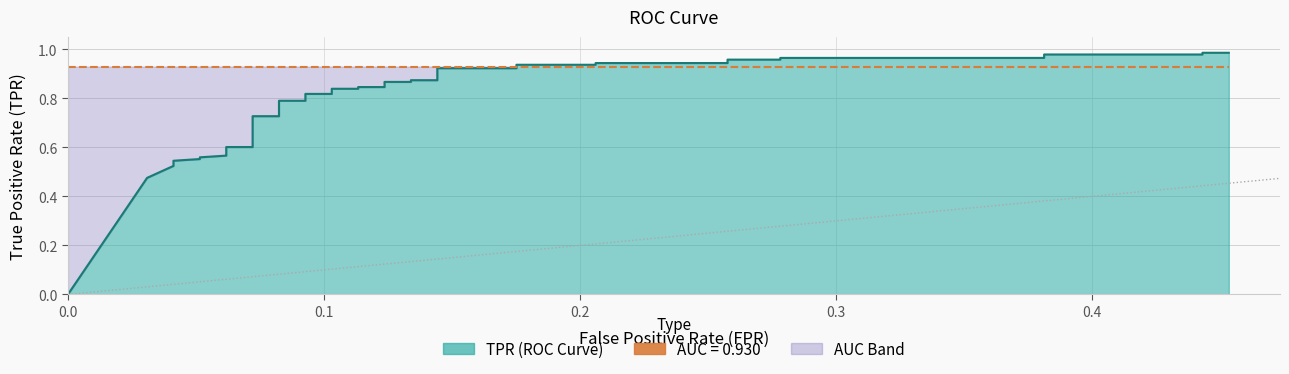

What is the value of the 5th point from the left?

0.5